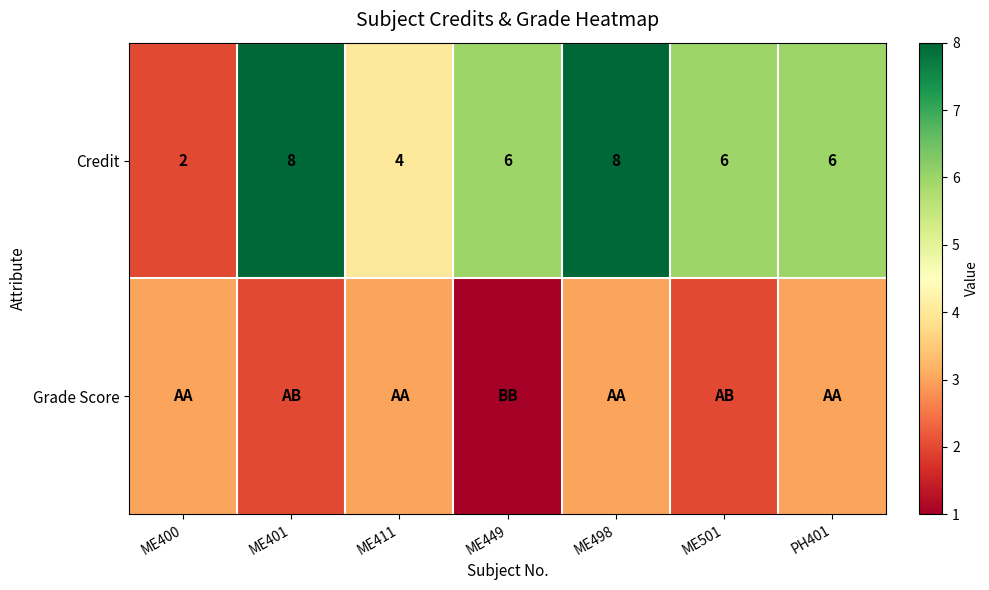

Where is Credit nearest to the value 5?

ME411